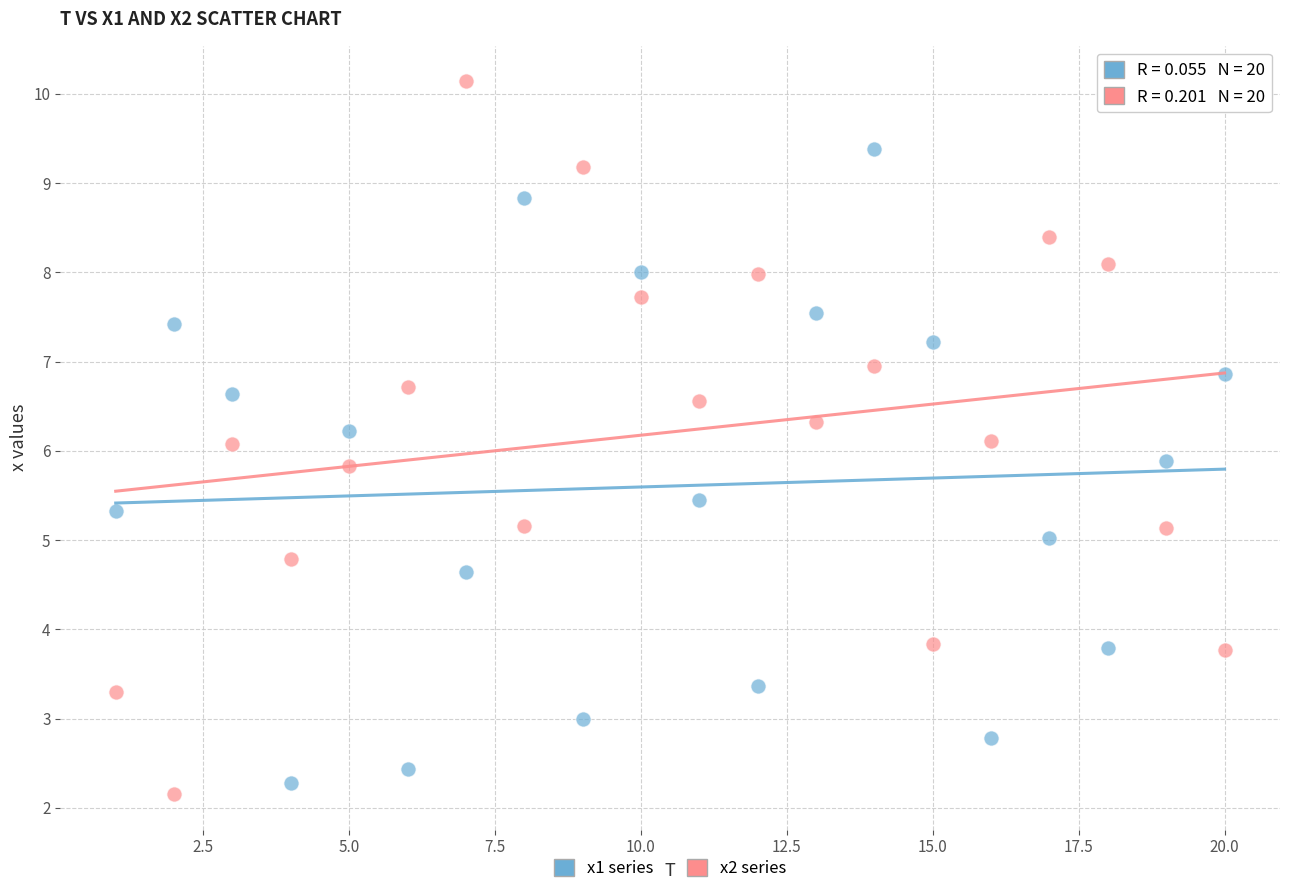

What is the X range (max minus min) for the scatter plot?

19.0